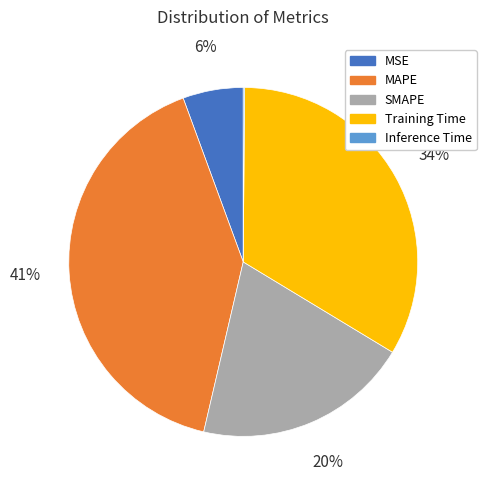

Is it true that Training Time is 34% of the pie?

True